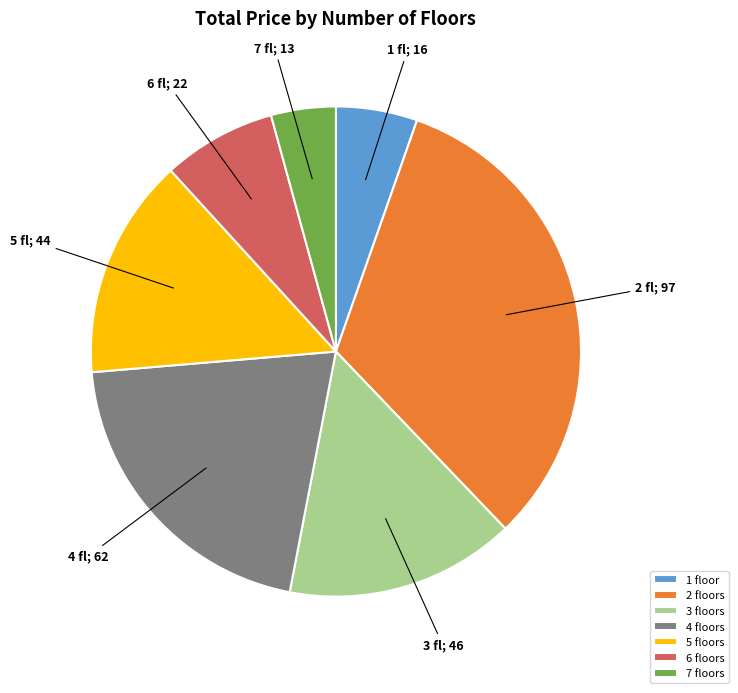

Count the number of slices in the pie.

7